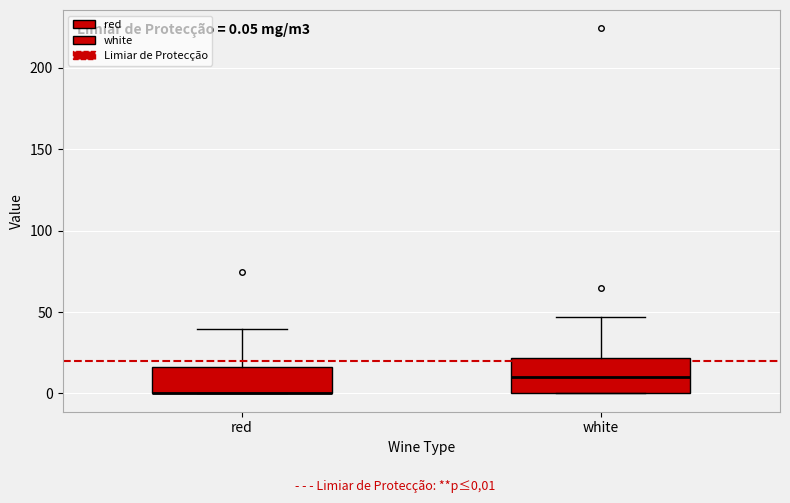

Which box is the tallest, from its lower edge to its upper edge?

white